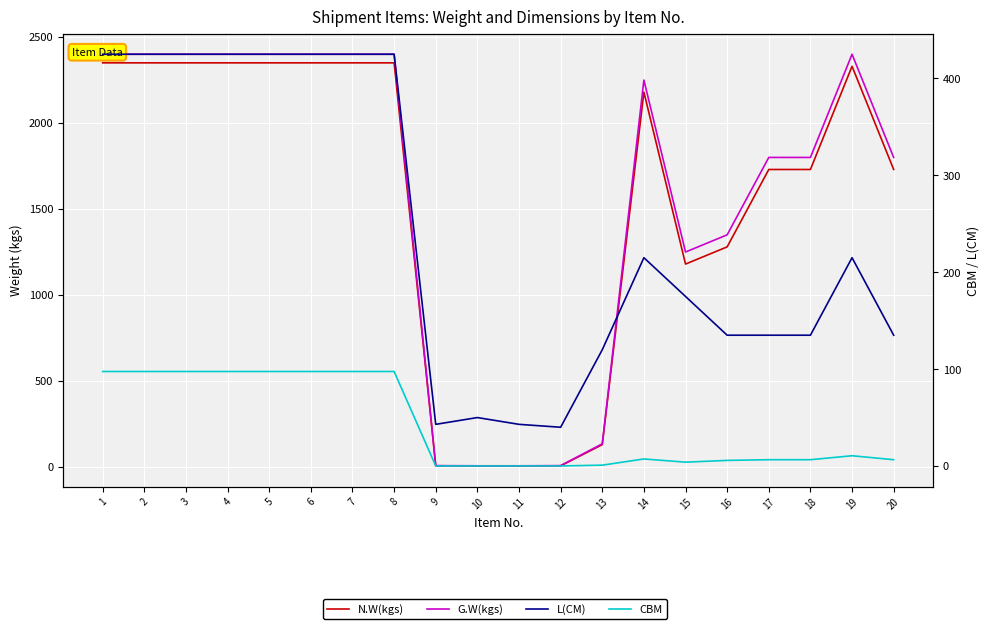

What is the difference between the maximum and second lowest values in the N.W(kgs) series?

2344.0